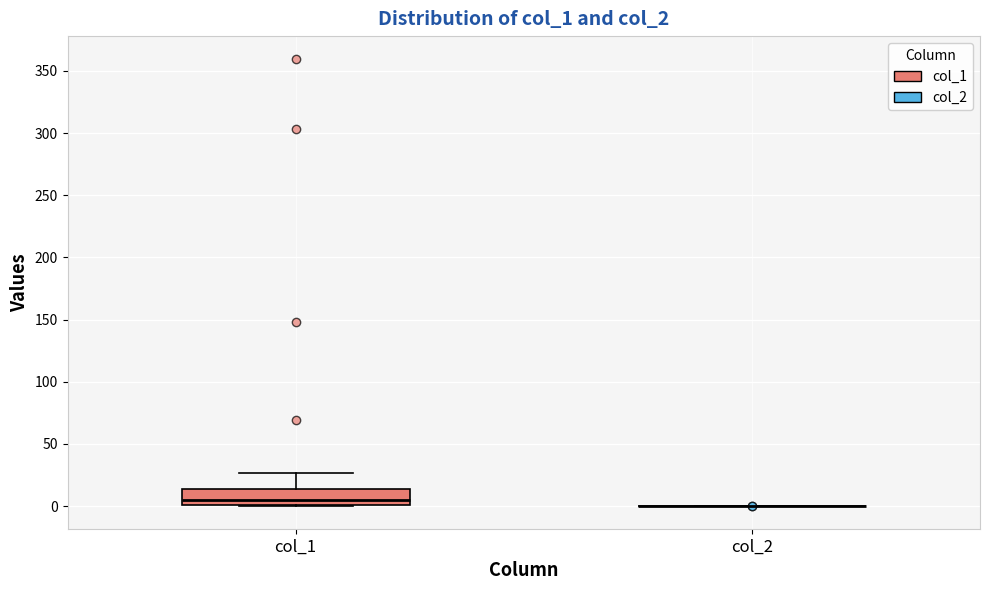

Reading left to right, read every box against the y-axis: the position of its median line, the range the box covers, and the ends of its whiskers. The values are not printed on the chart, so give them approximately, as read against the axis.

col_1: median 5, box 0 to 15, whiskers 0 to 25
col_2: box collapsed to a line at 0, whiskers 0 to 0